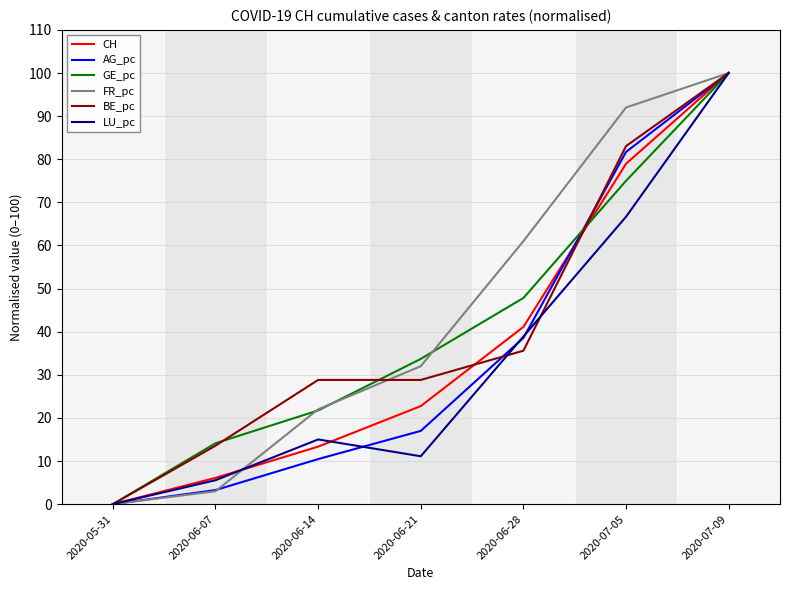

At which category is the sum across all series the highest?

2020-07-09